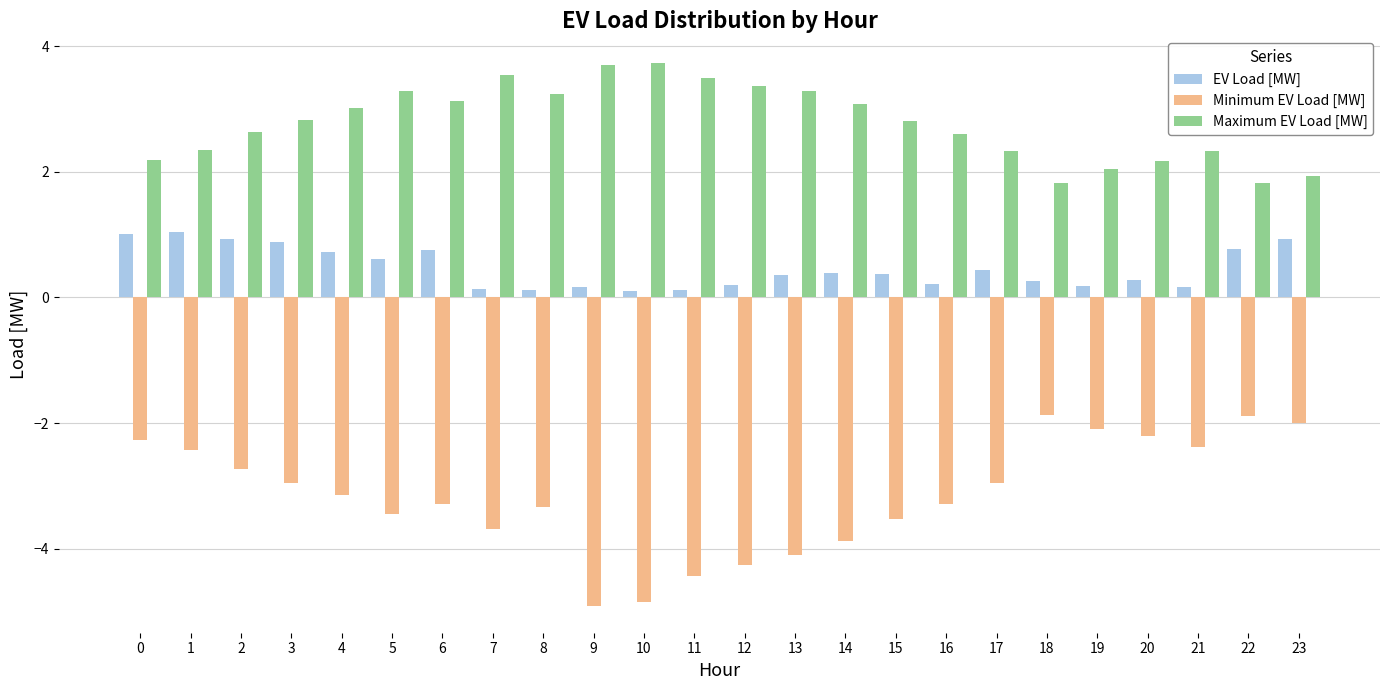

What is the difference between the maximum and second lowest values in the Maximum EV Load [MW] series?

1.9